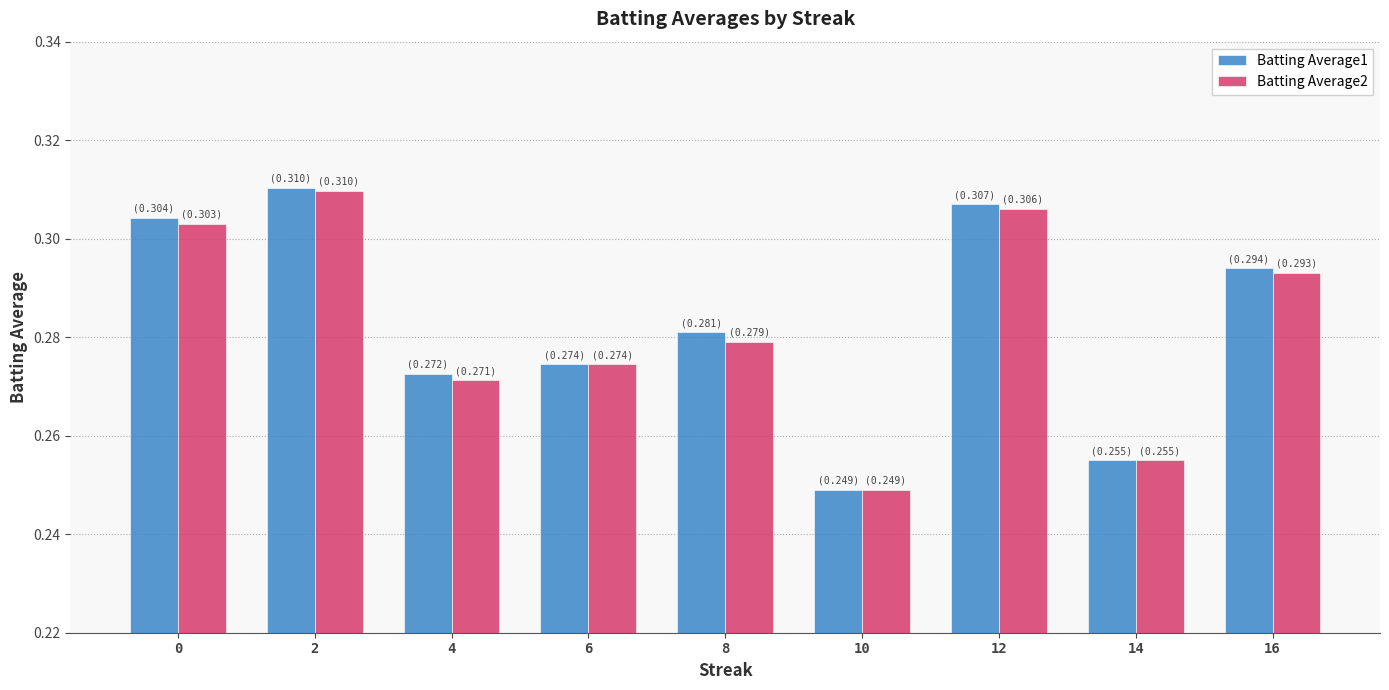

What is the sum of the Batting Average1 values at 16 and 8?

0.6